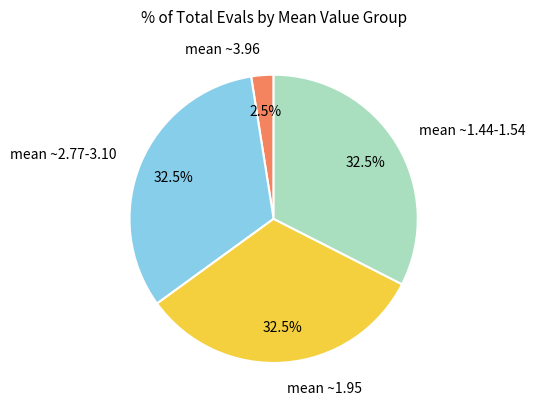

To the nearest percent, what is the average slice percentage?

25%